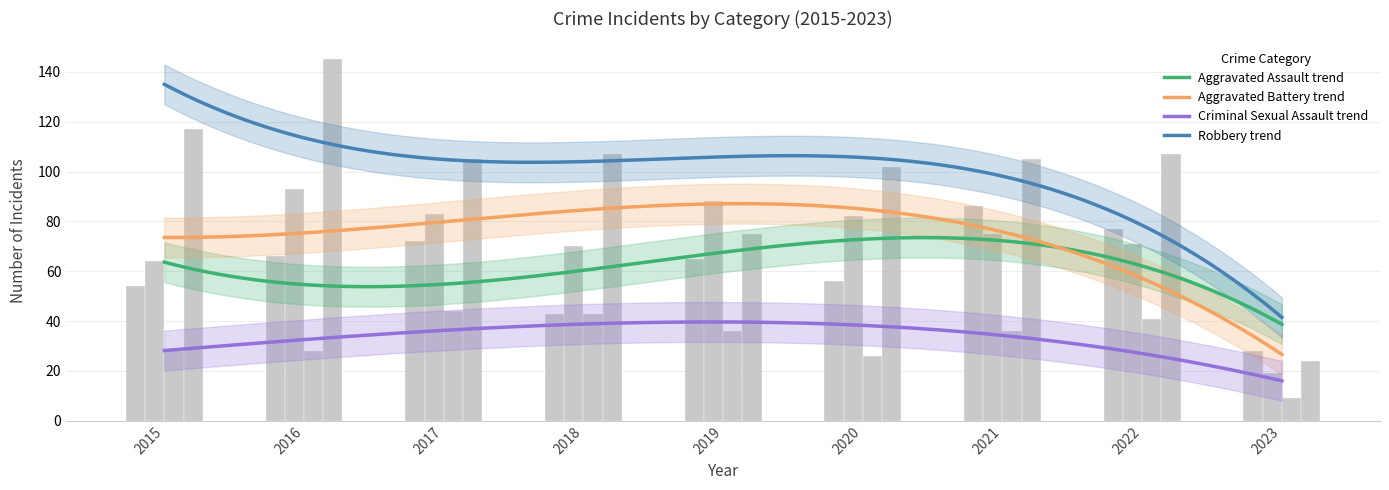

Between 2016 and 2018, which series saw the biggest shift?

Robbery